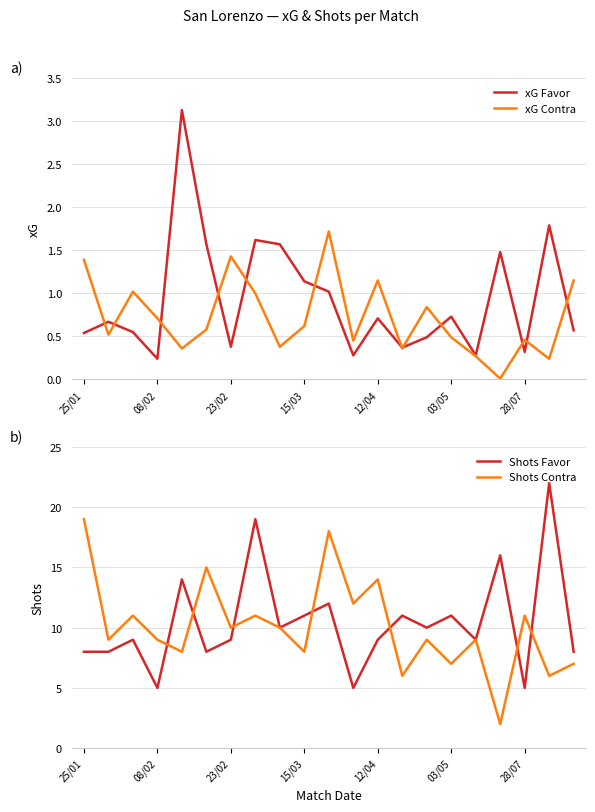

Which series has the largest total across all categories?

Shots Favor